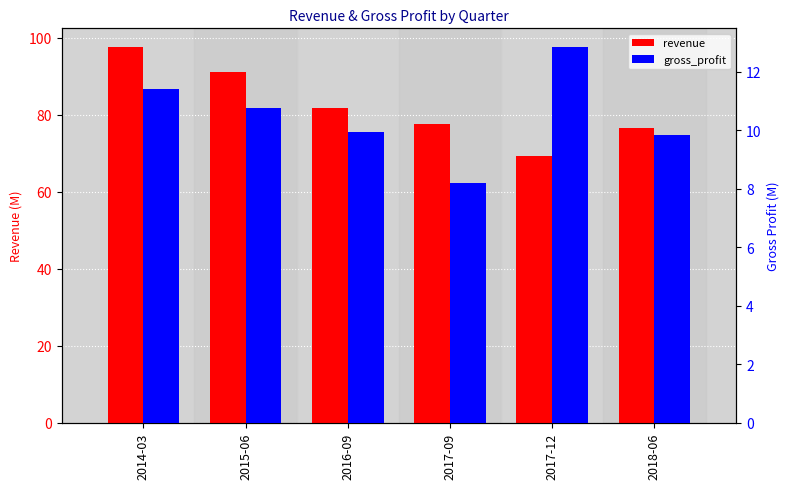

What is the approximate value of gross_profit at 2016-09?

9.9